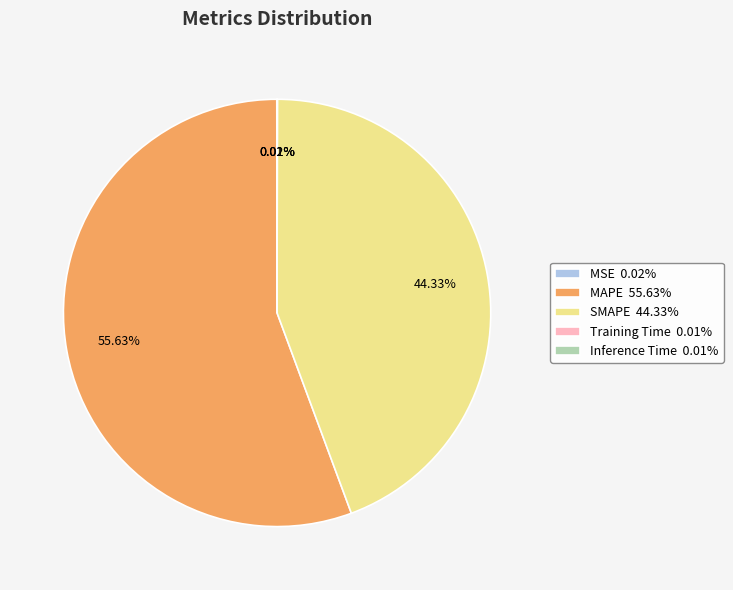

Which has a higher value, SMAPE 44.33% or MAPE 55.63%?

MAPE 55.63%